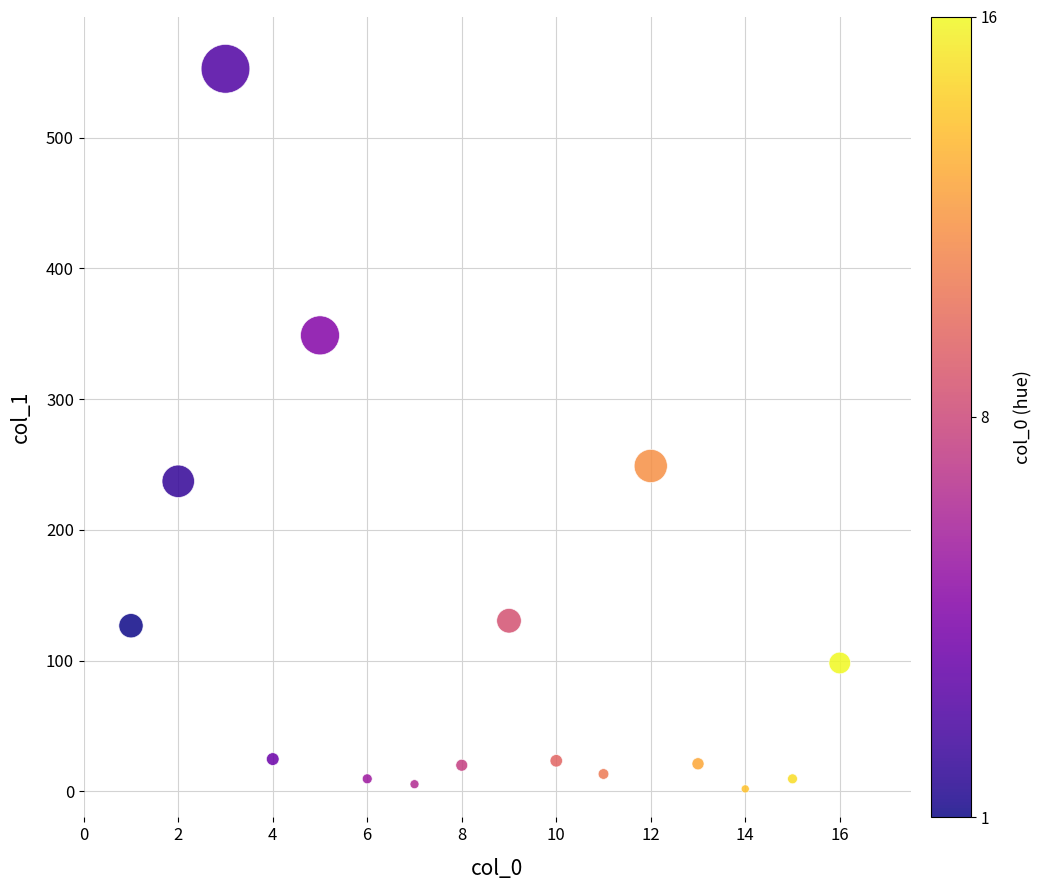

What is the range of Y values (max minus min)?

550.8